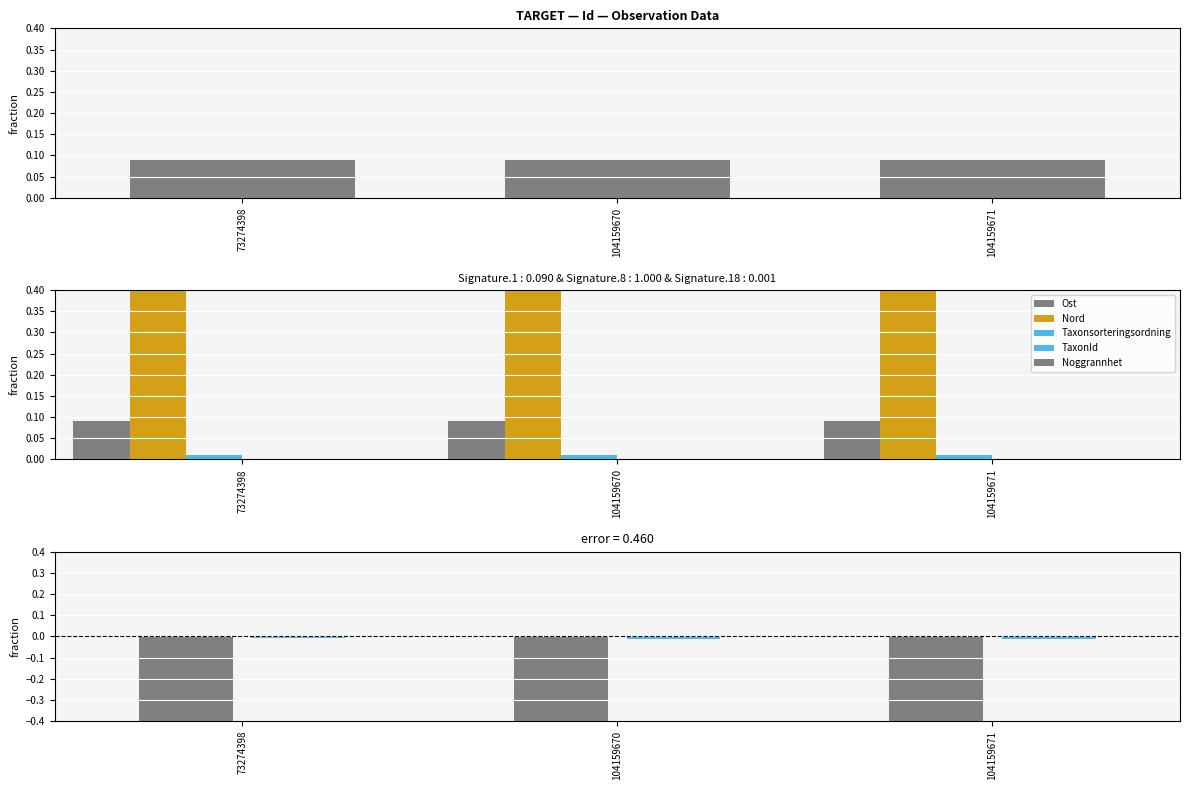

Count the number of data series in this chart.

5